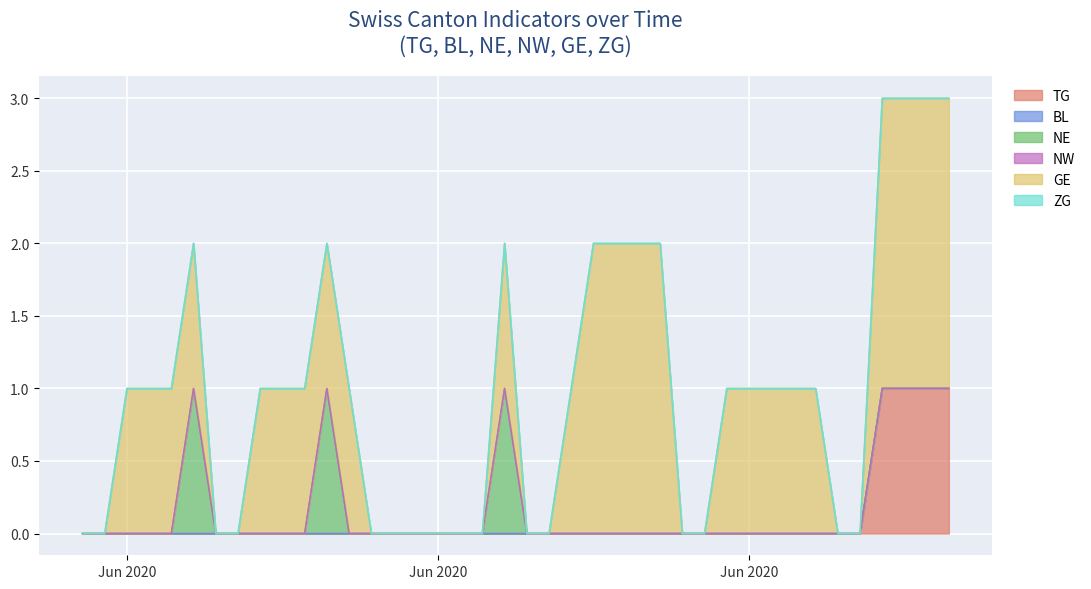

What is the label of the 21st point from the right?

2020-06-19